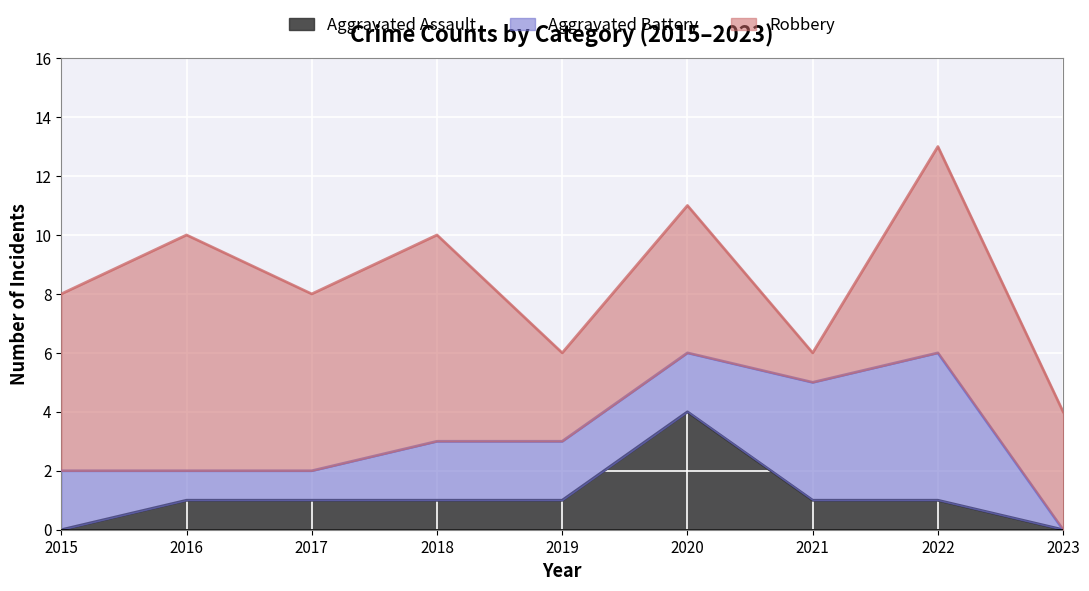

Where do Robbery and Aggravated Battery first cross each other?

2020 and 2021